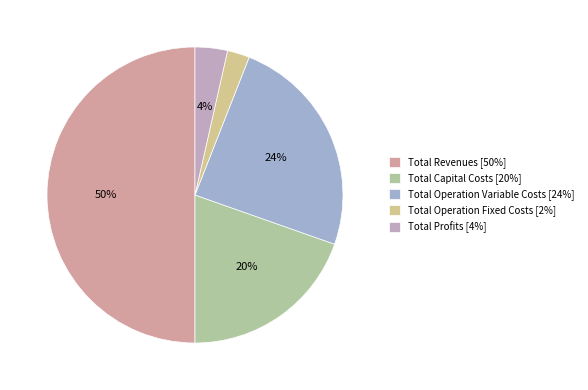

Is Total Capital Costs the majority of the pie?

No